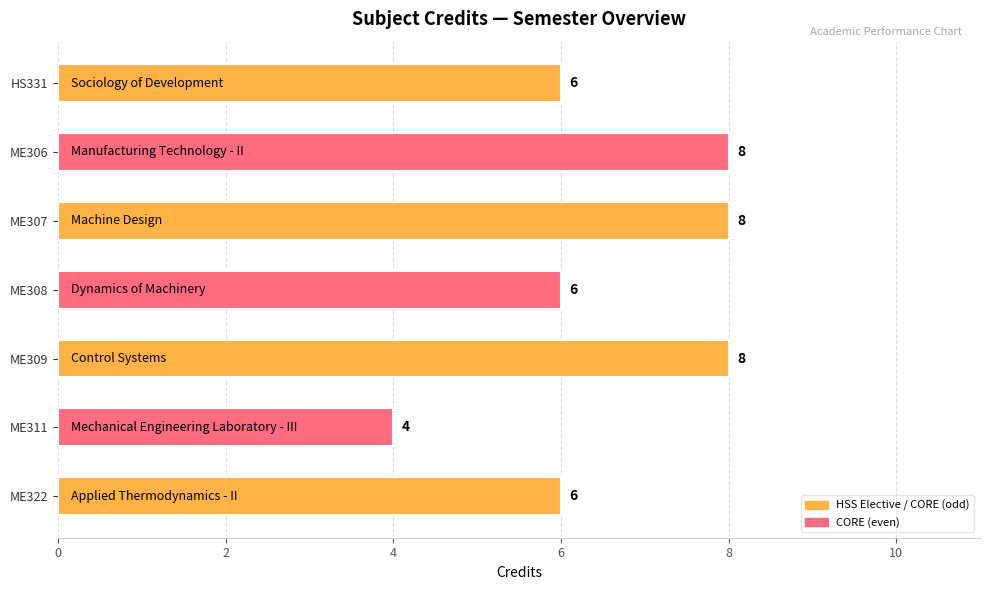

What position from the bottom is ME306?

6